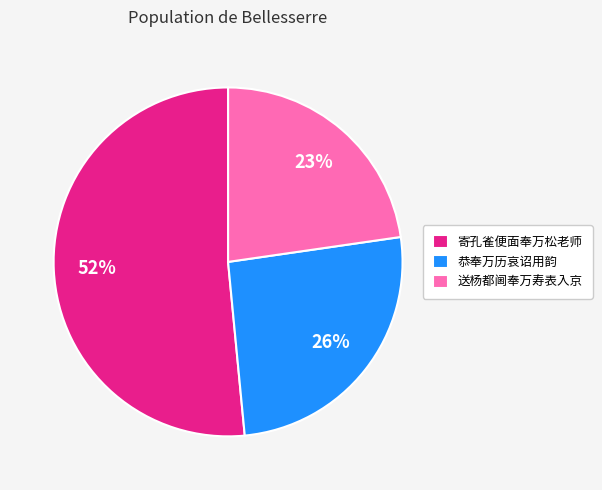

How many slices are in this pie chart?

3